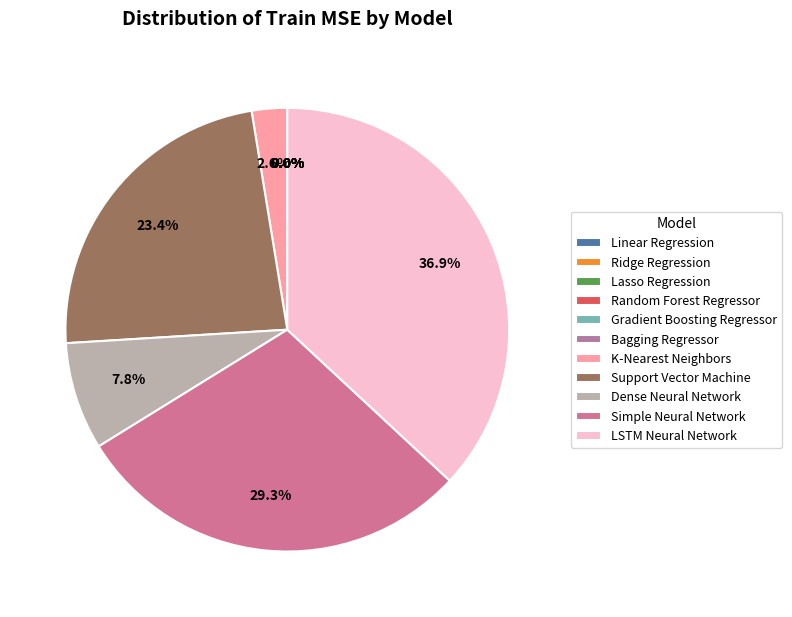

To the nearest percent, what is the difference between the largest and smallest slice percentages?

37%